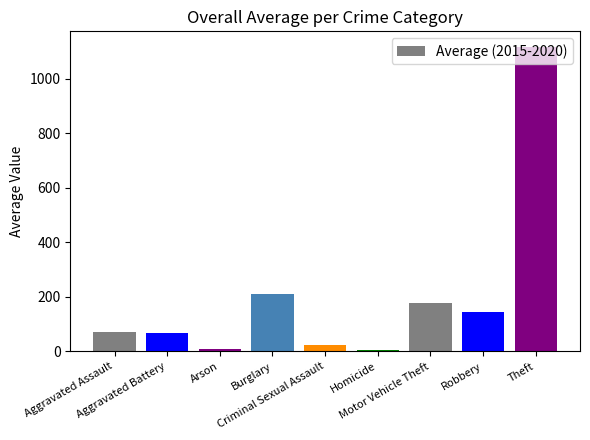

What is the minimum value shown in the chart?

4.3